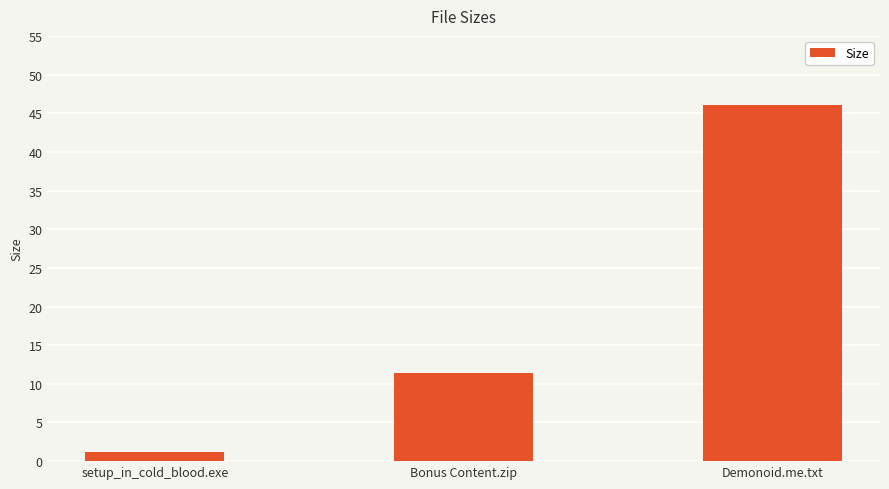

Reading left to right, extract all data points from this chart.

1.2	11.4	46.0